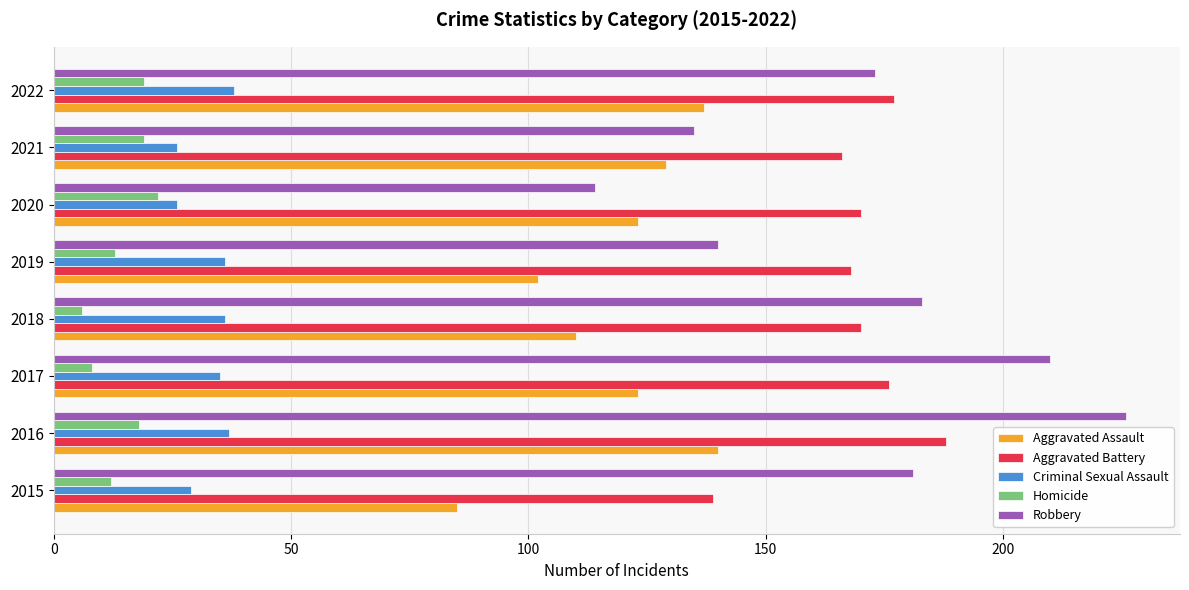

What is the highest value of the Criminal Sexual Assault series?

38